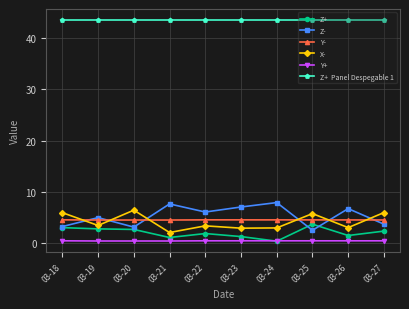

What is the maximum value shown in the chart?

43.5